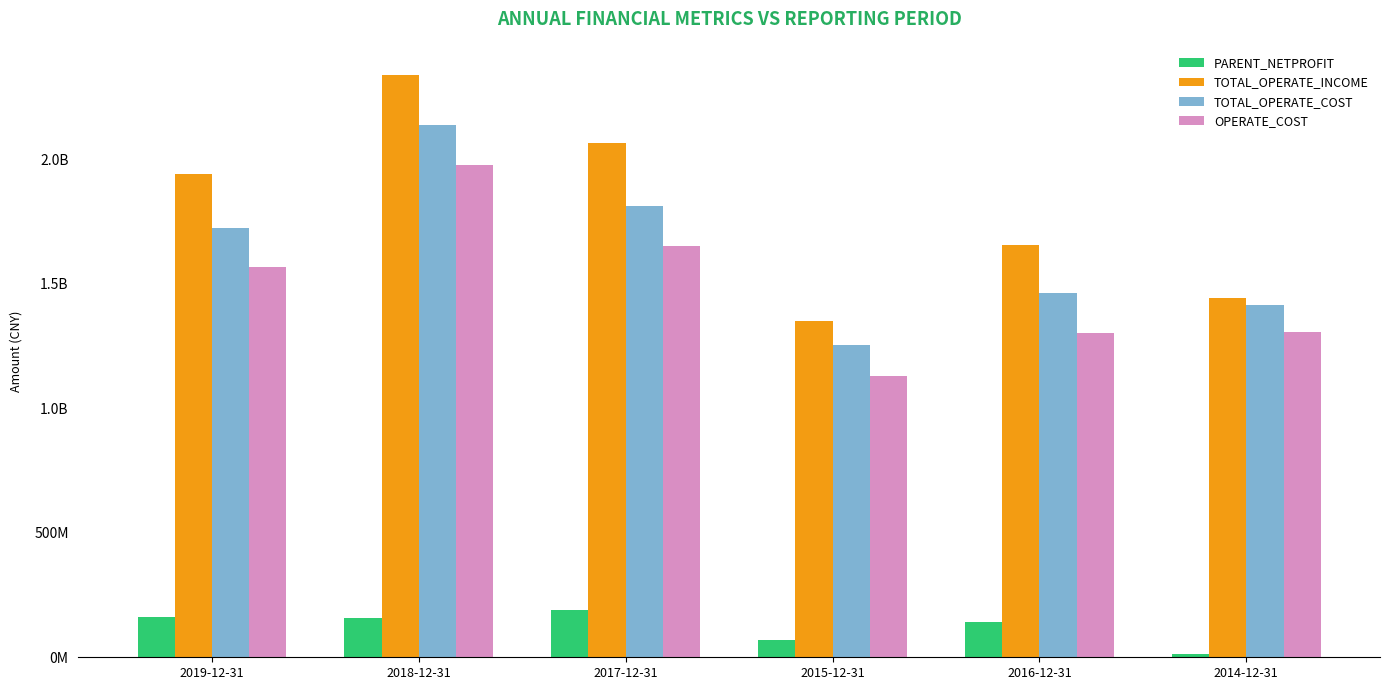

What is the total value across all series at 2014-12-31?

4181308567.3